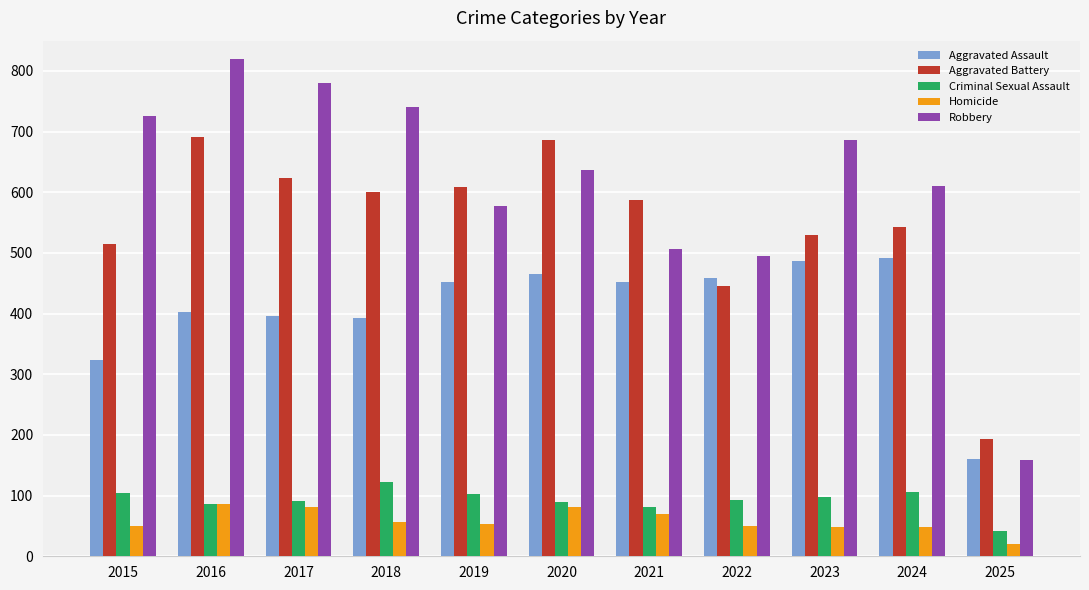

What is the total value across all series at 2021?

1695